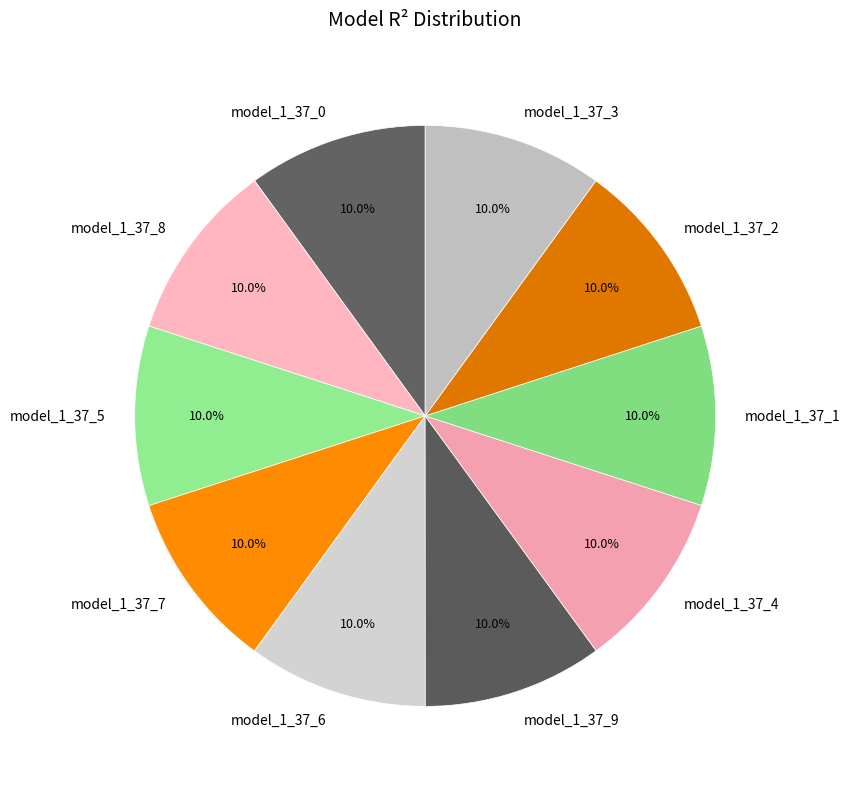

Is there any slice that represents more than half of the pie?

No